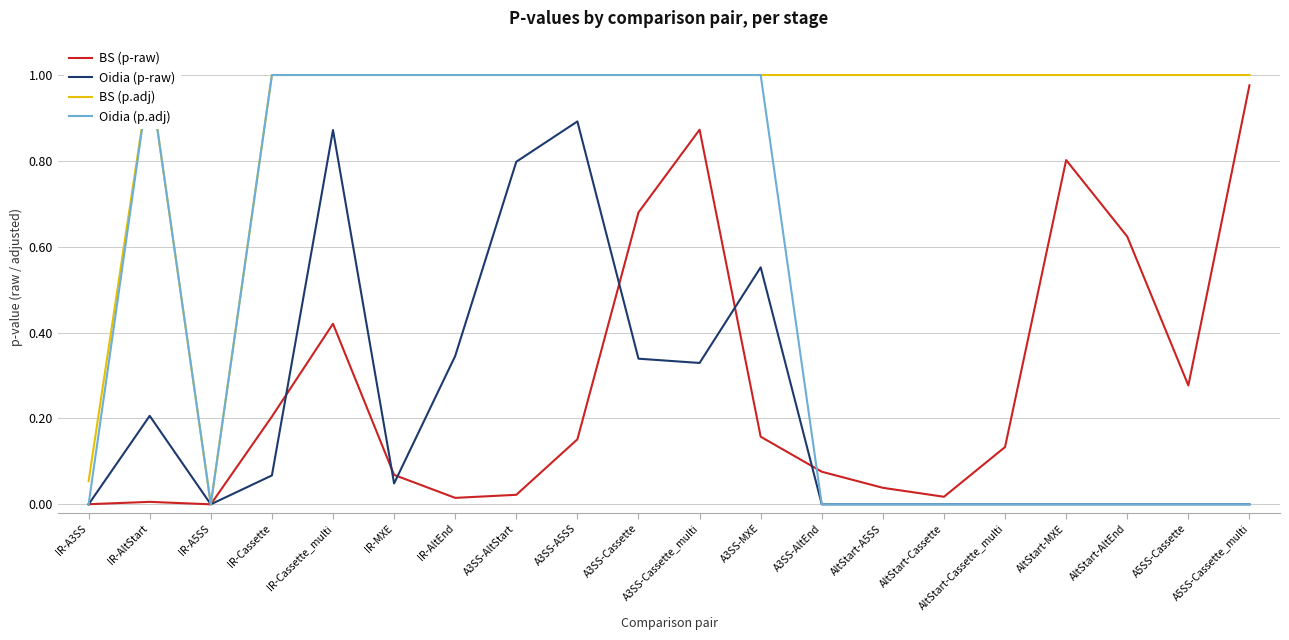

List the labels in order of Oidia (p-raw) value, largest first.

A3SS-A5SS, IR-Cassette_multi, A3SS-AltStart, A3SS-MXE, IR-AltEnd, A3SS-Cassette, A3SS-Cassette_multi, IR-AltStart, IR-Cassette, IR-MXE, IR-A5SS, IR-A3SS, A3SS-AltEnd, AltStart-A5SS, AltStart-Cassette, AltStart-Cassette_multi, AltStart-MXE, AltStart-AltEnd, A5SS-Cassette, A5SS-Cassette_multi